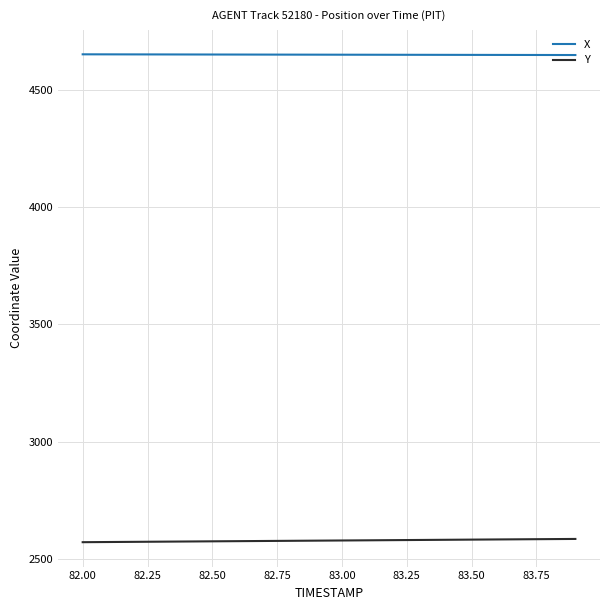

What are all the series names shown in the legend?

X, Y